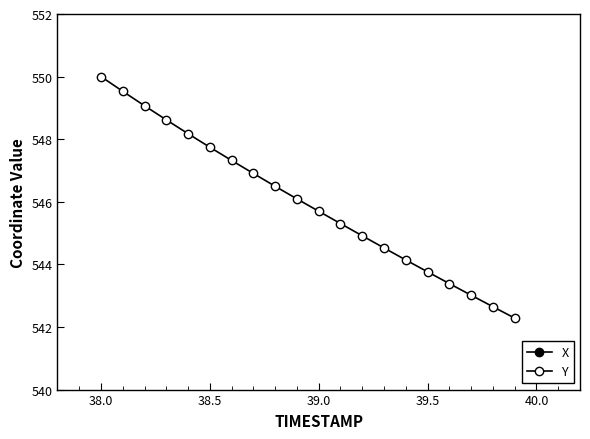

How many data points in X are less than 1406?

10